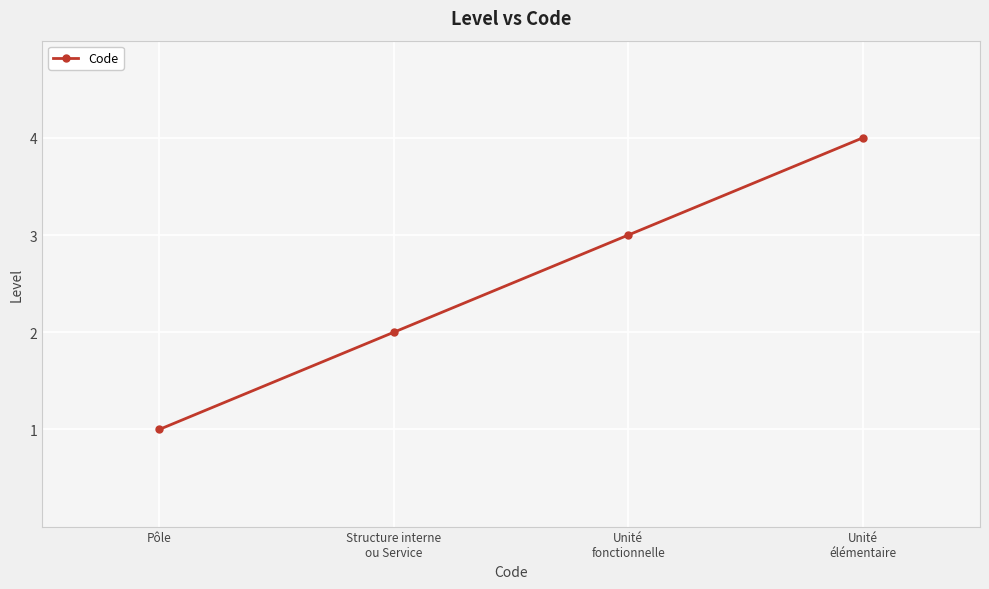

How many values are below 3?

2